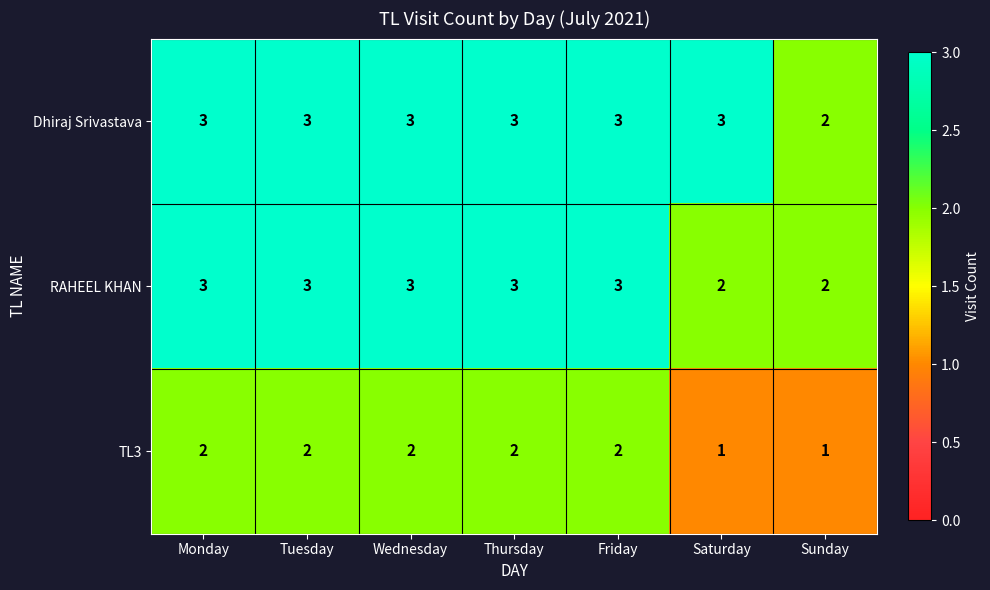

How many RAHEEL KHAN values are between 2 and 3?

7